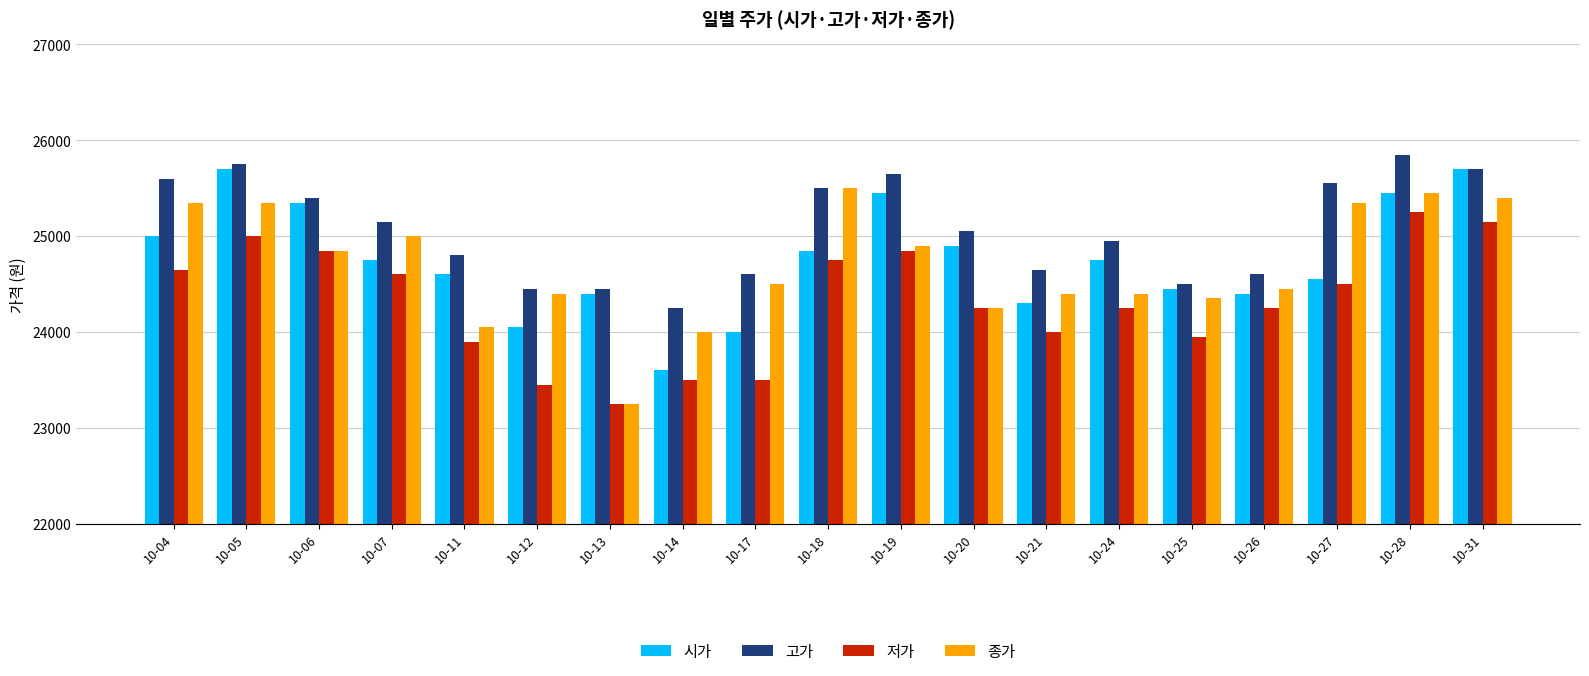

List the series in order of their peak value, highest first.

고가, 시가, 종가, 저가